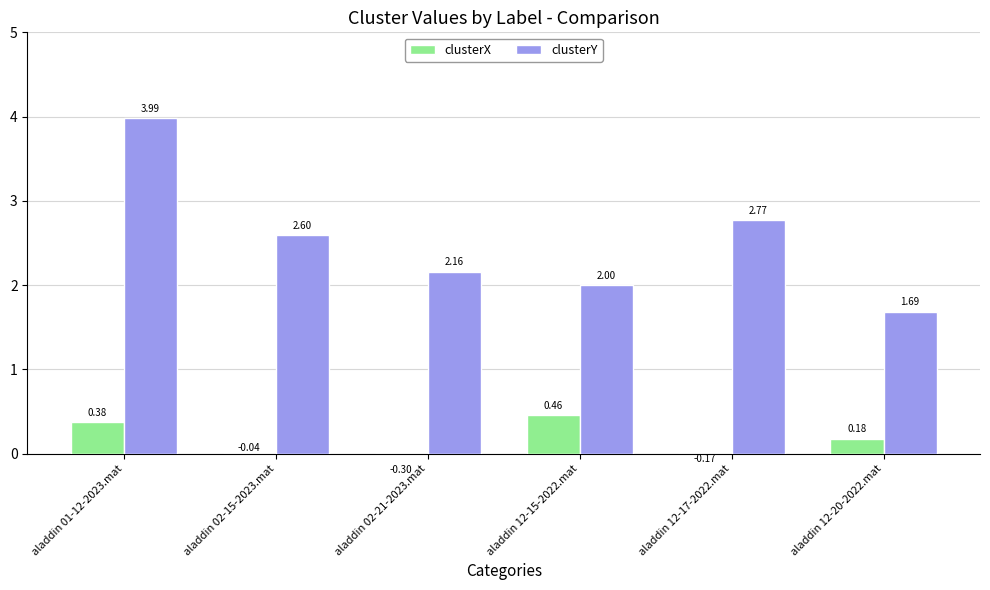

Rank the series at aladdin 12-17-2022.mat from highest to lowest value.

clusterY, clusterX